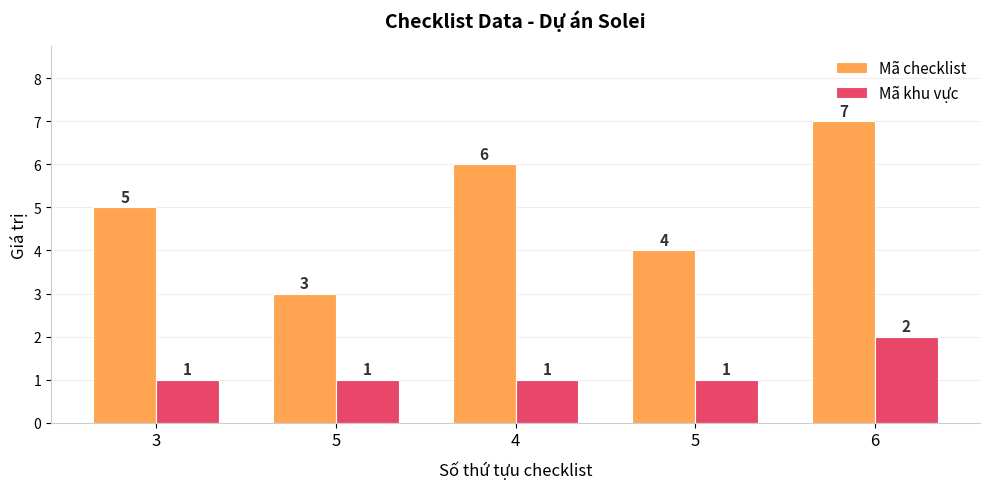

List the series in order of their peak value, highest first.

Mã checklist, Mã khu vực